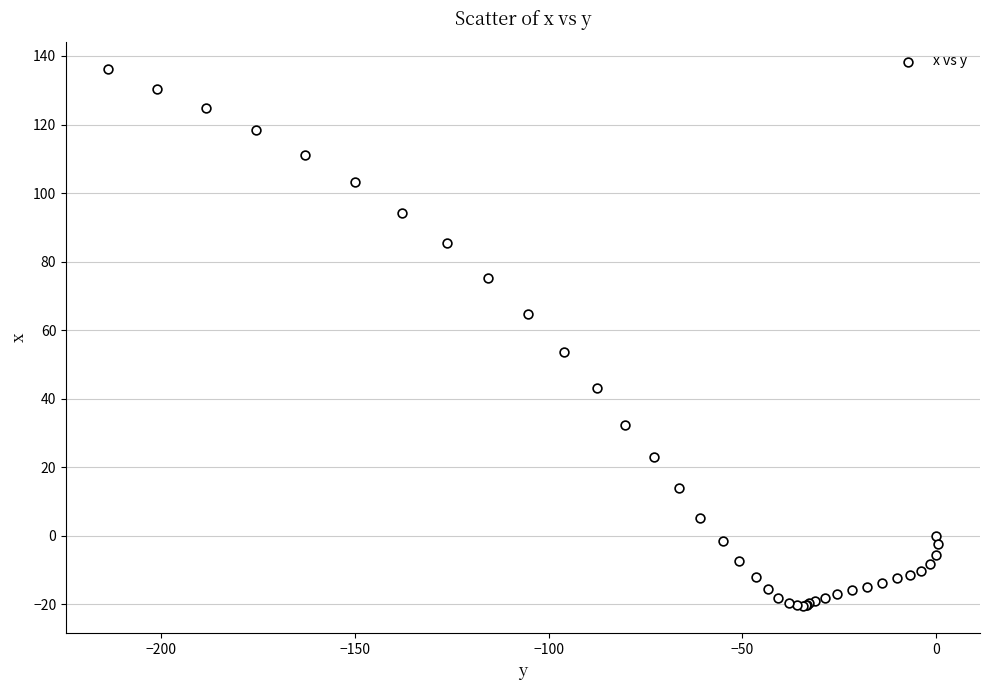

What Y value in the scatter plot is closest to 57?

53.7